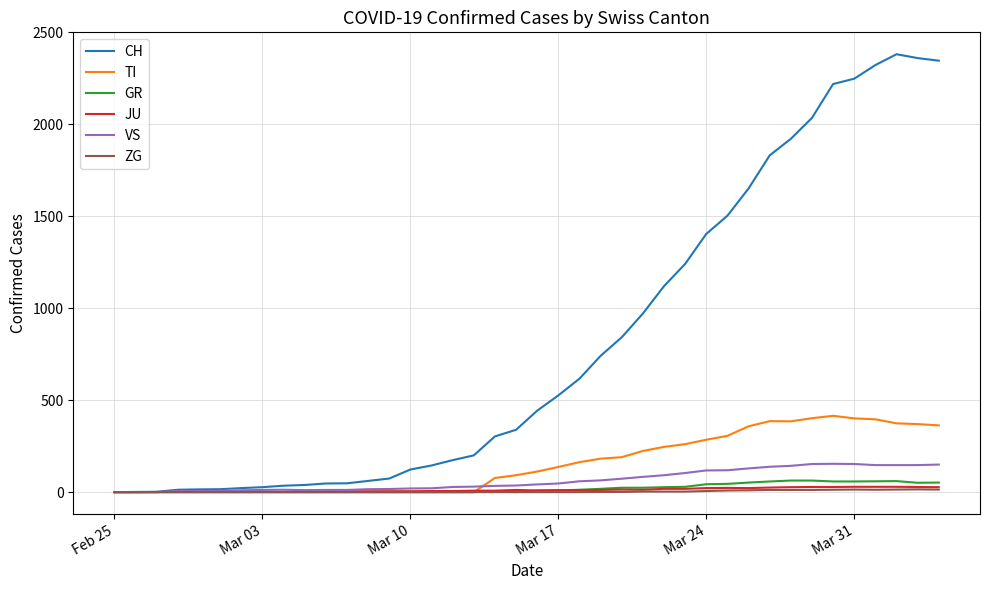

What is the maximum value shown in the chart?

2381